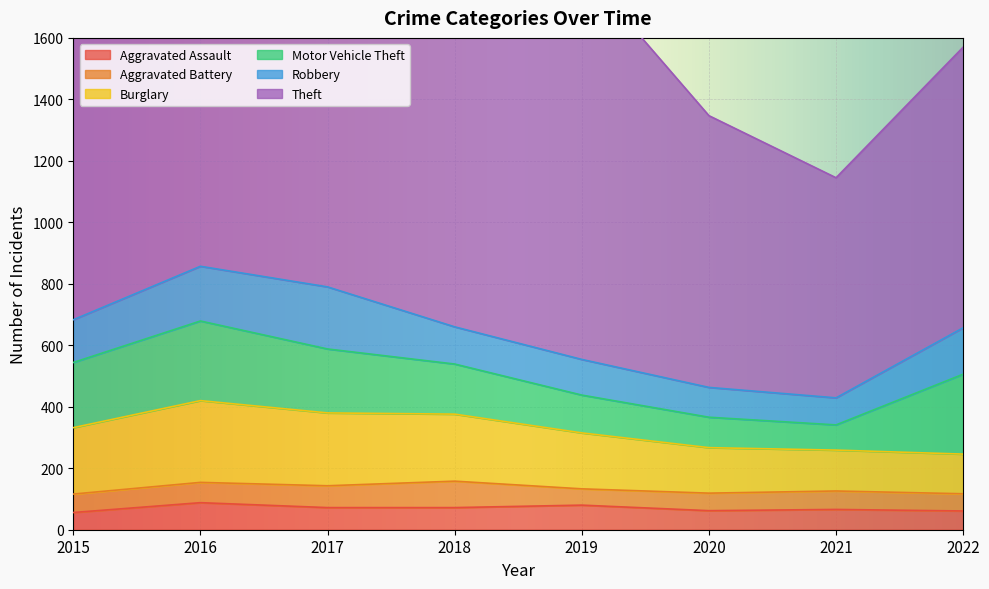

List the series in order of their peak value, highest first.

Theft, Burglary, Motor Vehicle Theft, Robbery, Aggravated Assault, Aggravated Battery